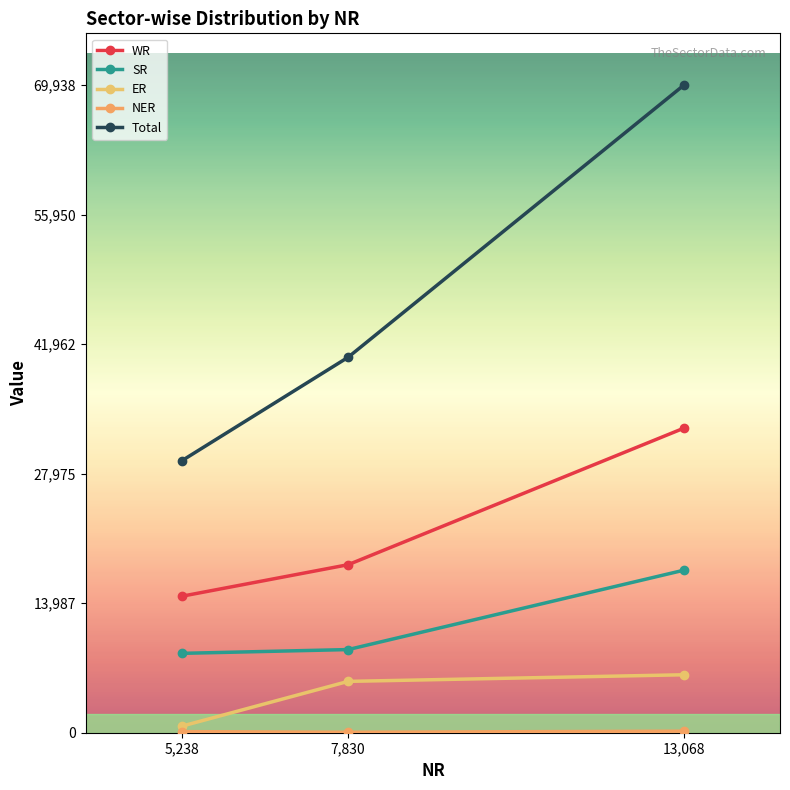

What is the average value of the SR series?

11701